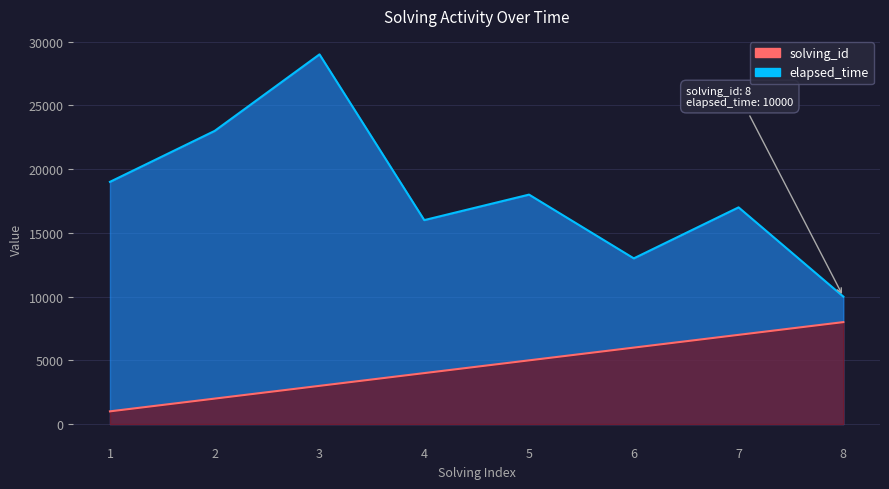

List the series in order of their overall mean, highest first.

elapsed_time, solving_id